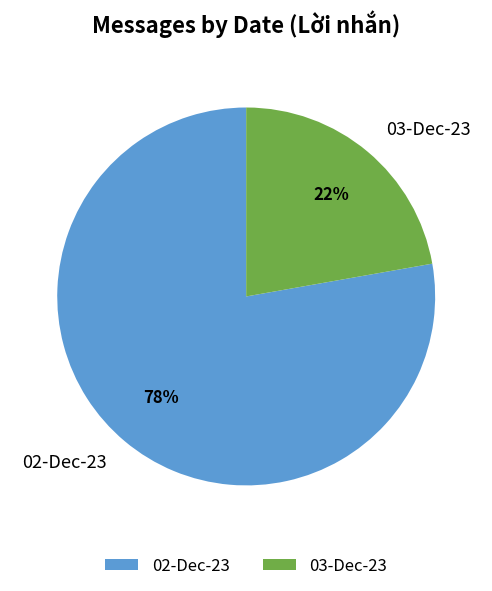

Which slice is the largest?

02-Dec-23